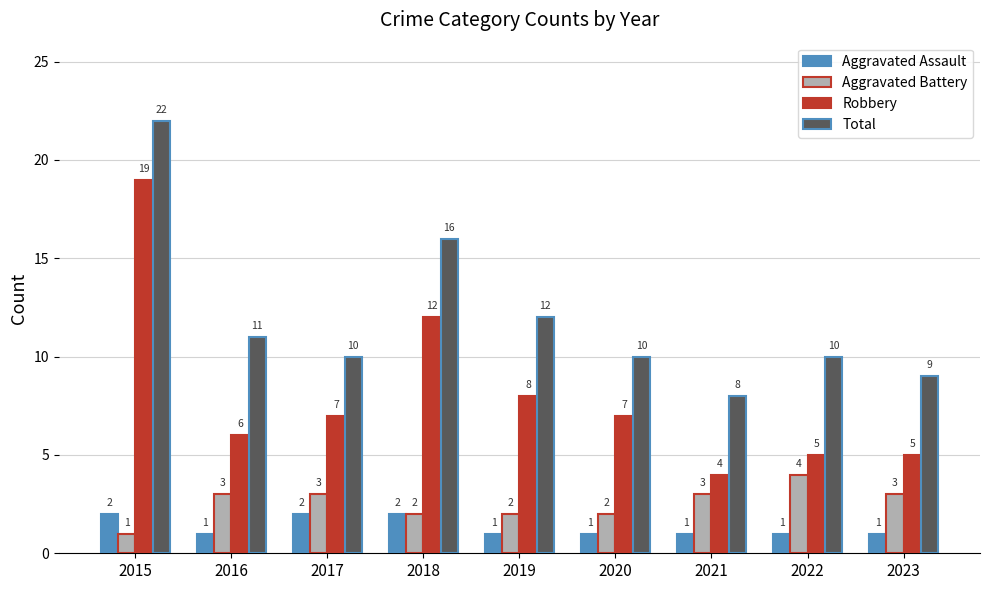

The value of Total at 2017 is 17. True or false?

False